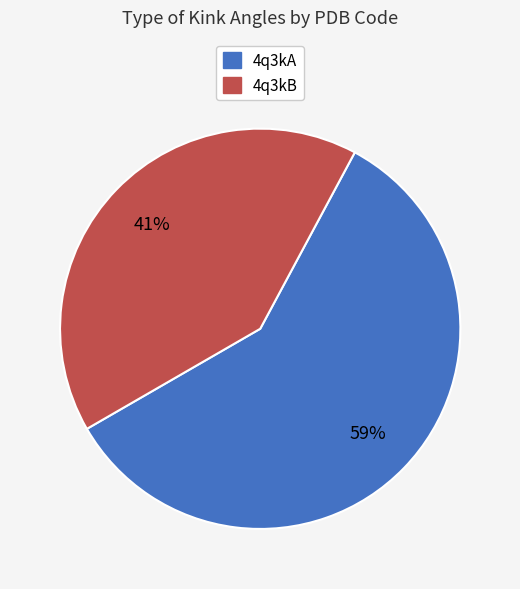

Does any single category account for the majority?

Yes